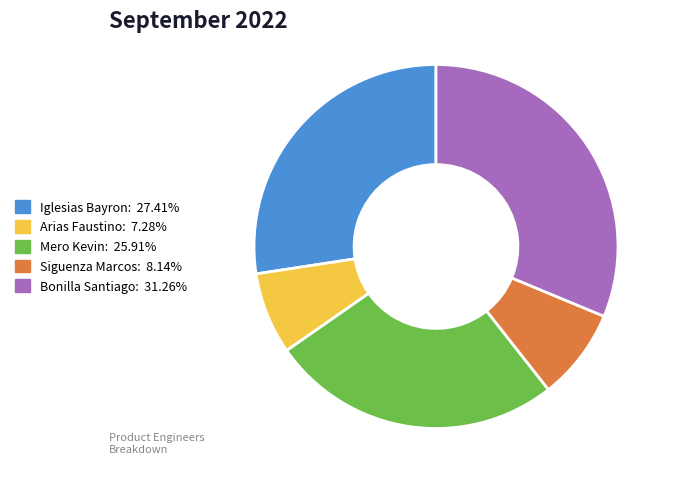

Is there a majority slice in this chart?

No